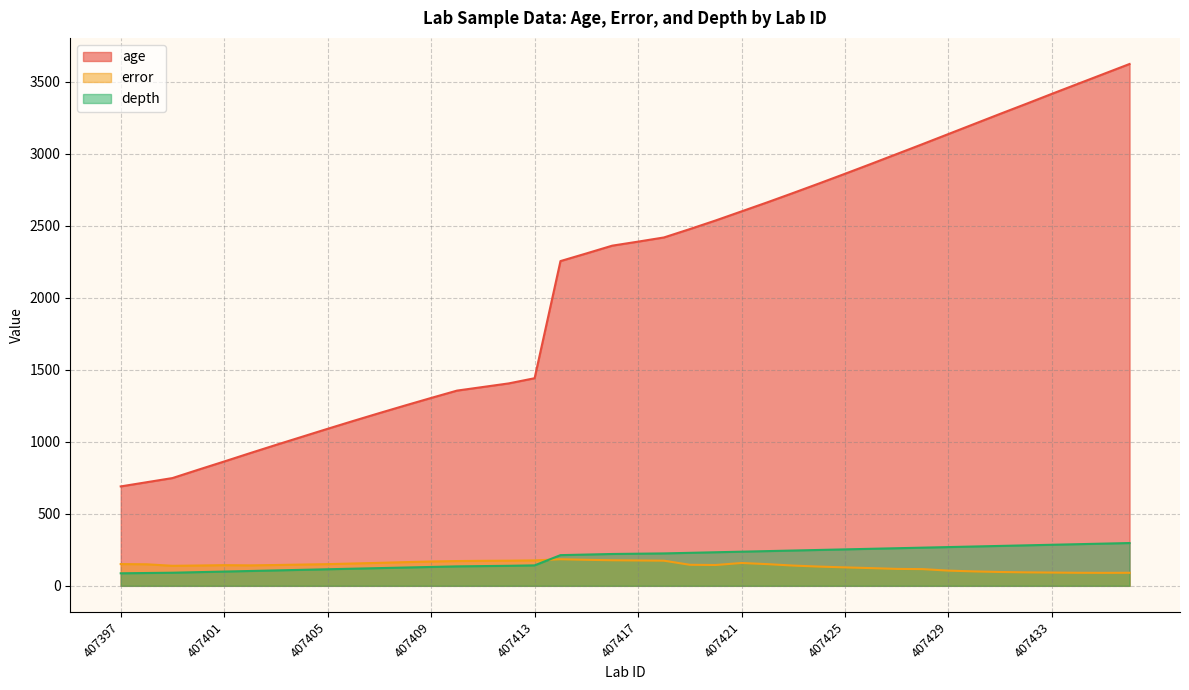

Reading left to right, what are all the values shown in this chart?

age: 690.0	719.0	748.0	806.0	863.0	921.0	978.0	1034.0	1090.0	1145.0	1199.0	1252.0	1304.0	1355.0	1380.0	1405.0	1441.0	2254.0	2307.0	2361.0	2389.0	2418.0	2476.0	2536.0	2599.0	2662.0	2727.0	2793.0	2860.0	2928.0	2997.0	3066.0	3136.0	3206.0	3276.0	3345.0	3415.0	3484.0	3553.0	3622.0
error: 151.0	149.5	139.0	141.0	143.5	142.0	144.5	147.5	150.5	155.0	159.5	164.5	169.0	172.0	173.5	174.5	176.5	184.5	180.5	177.5	176.0	174.5	146.0	144.5	158.5	150.5	140.5	133.5	128.0	123.0	117.5	116.0	105.5	100.0	96.0	93.5	92.0	90.5	90.0	90.5
depth: 87.0	89.0	91.0	95.0	99.0	103.0	107.0	111.0	115.0	119.0	123.0	127.0	131.0	135.0	137.0	139.0	142.0	213.0	217.0	221.0	223.0	225.0	229.0	233.0	237.0	241.0	245.0	249.0	253.0	257.0	261.0	265.0	269.0	273.0	277.0	281.0	285.0	289.0	293.0	297.0